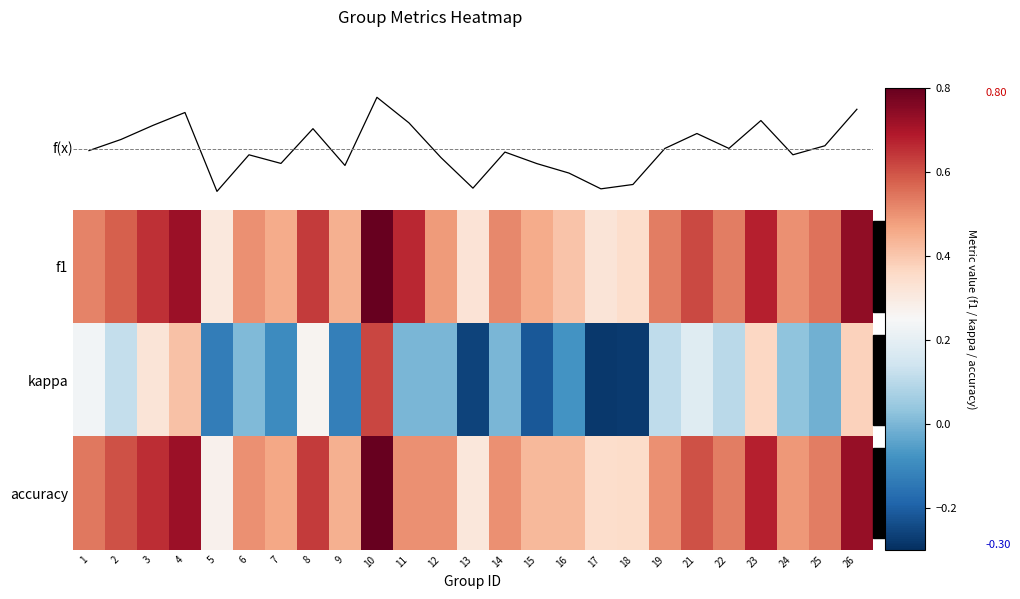

Is it true that kappa equals -0.5 at 13?

False